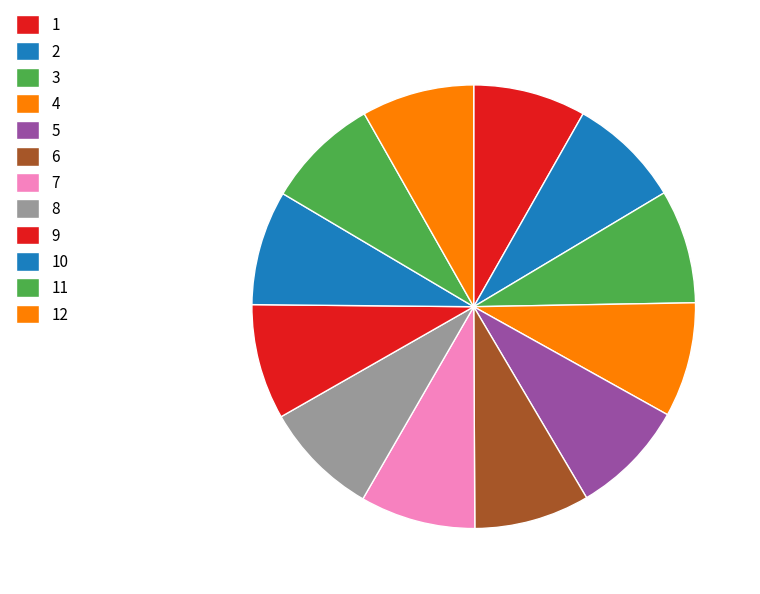

True or false: 9 accounts for 19% of the total.

False